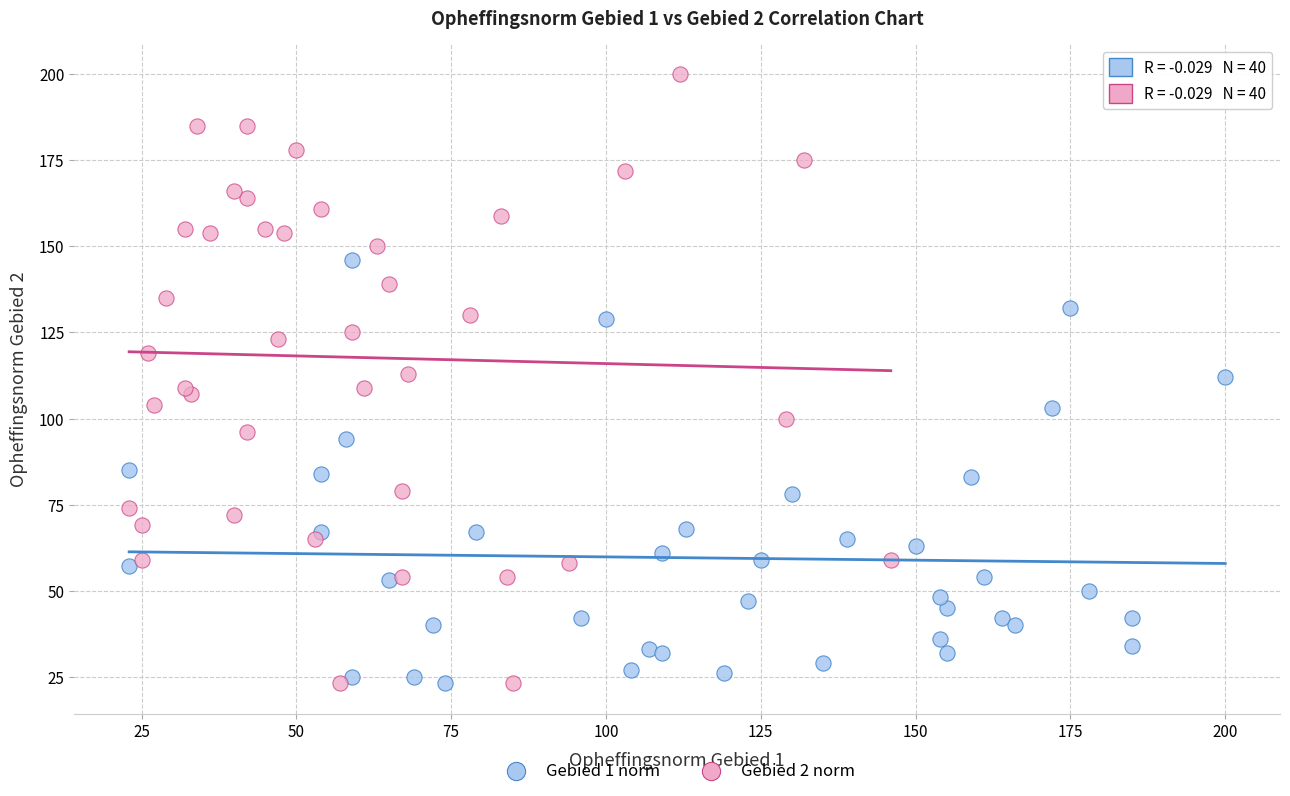

Which series has the widest spread of Y values?

Gebied 2 norm